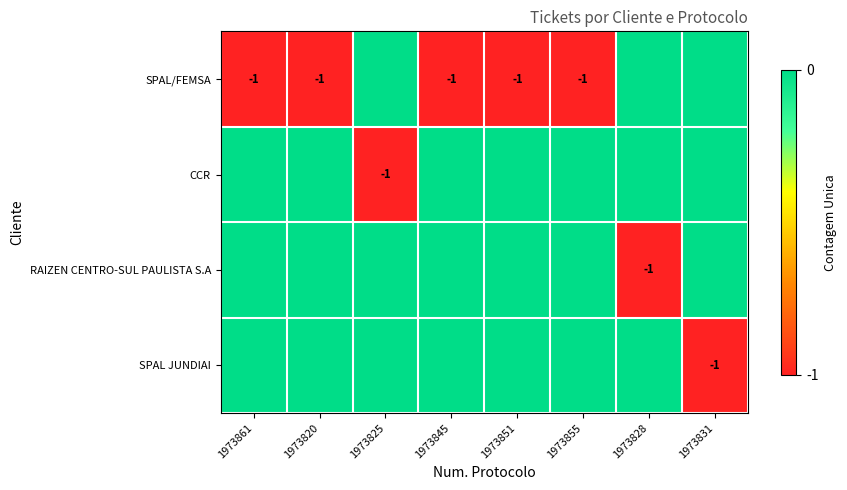

The value of SPAL/FEMSA at 1973820 is -1. True or false?

True